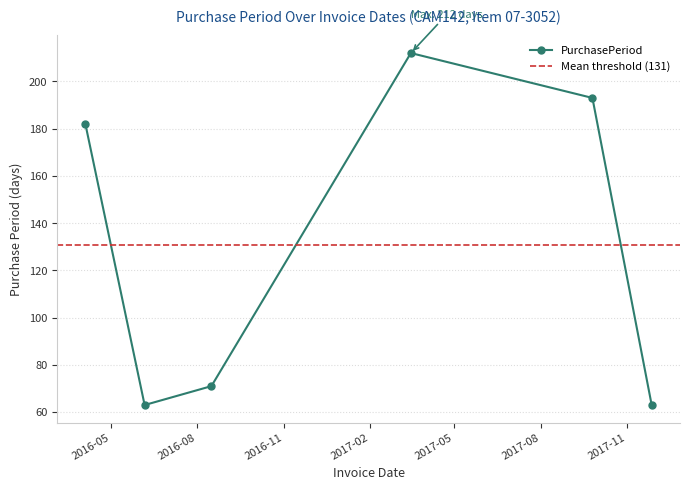

How many data points are less than 182?

3